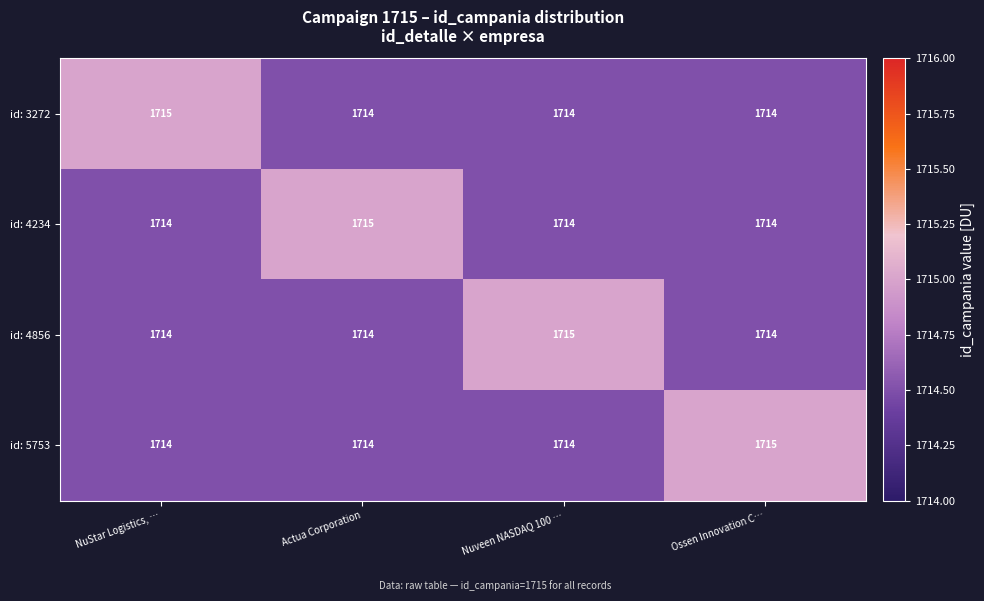

Count the number of data series in this chart.

4